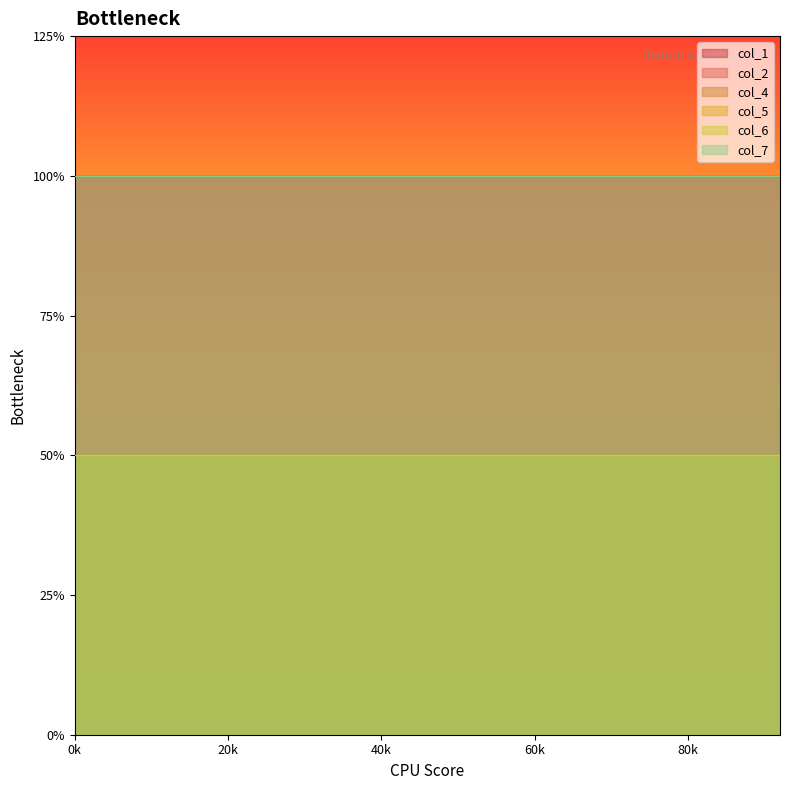

What is the average value of the col_2 series?

2